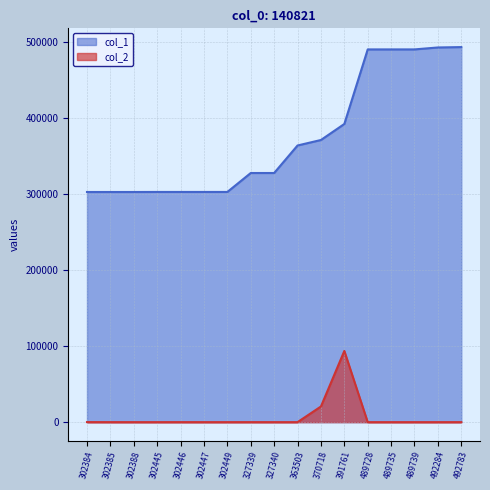

At how many categories does at least one series exceed 385777?

6